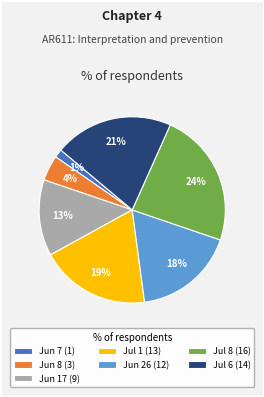

To the nearest percent, what is the combined percentage of Jun 7 (1) and Jul 6 (14)?

22%